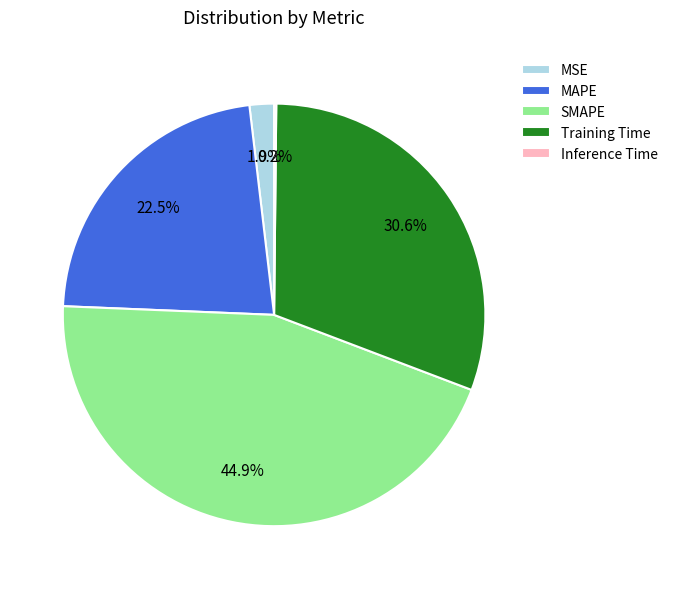

Do SMAPE and MSE together represent more than half of the pie?

No